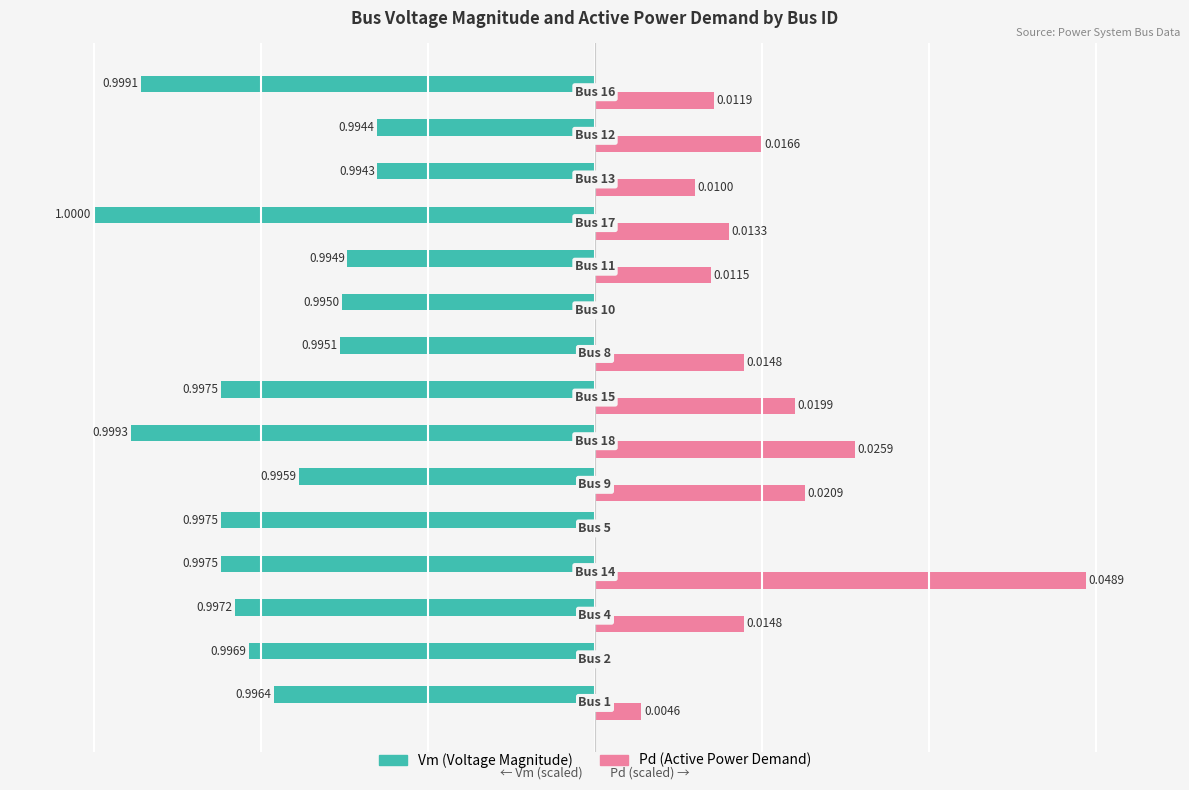

Are the bars horizontal?

Yes